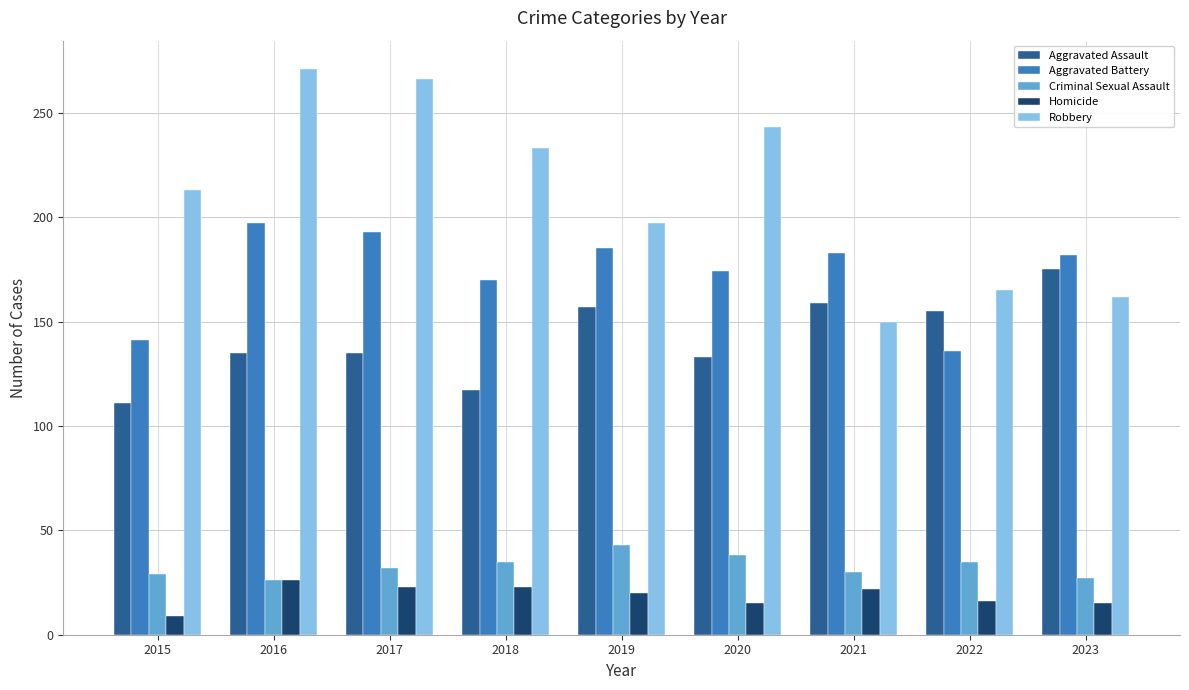

What is the difference between the Aggravated Battery values at 2017 and 2015?

52